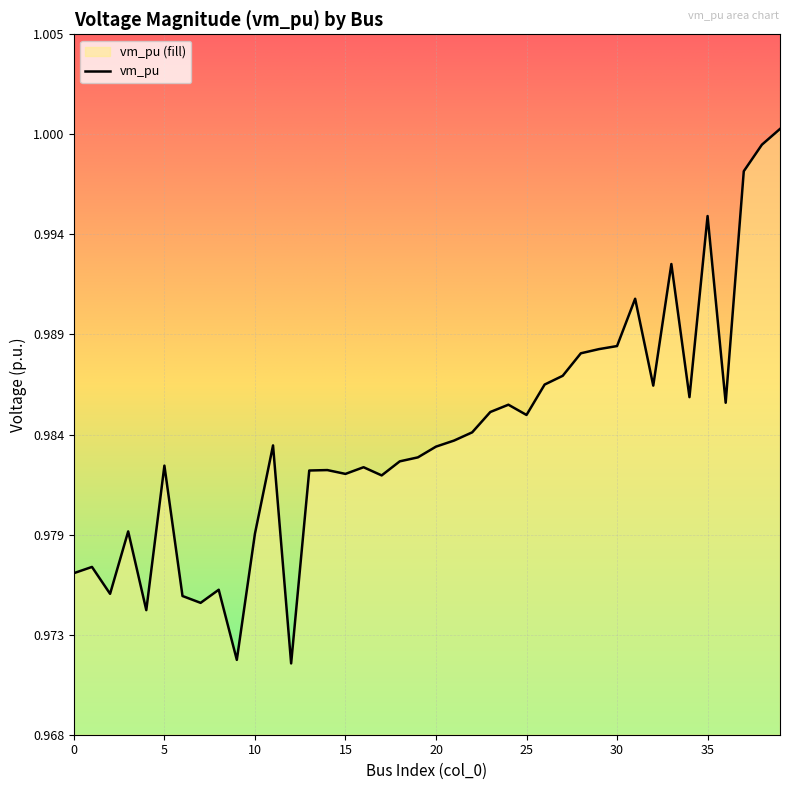

Which category has the highest value across all series?

39